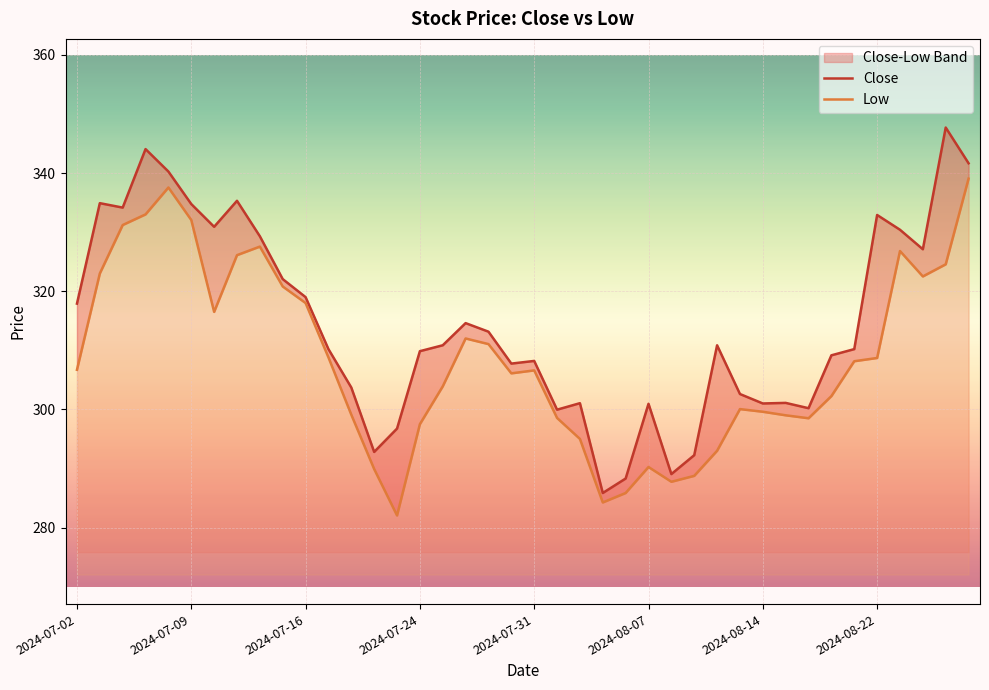

True or false: Close and Low cross at least once.

False